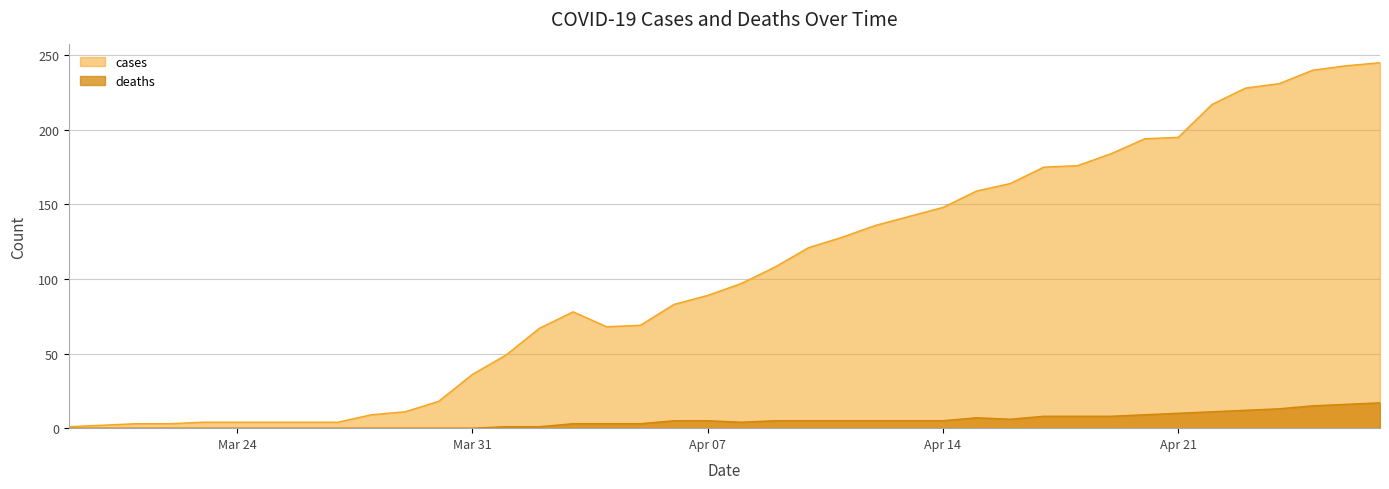

What is the difference between the second highest and minimum values in the deaths series?

16